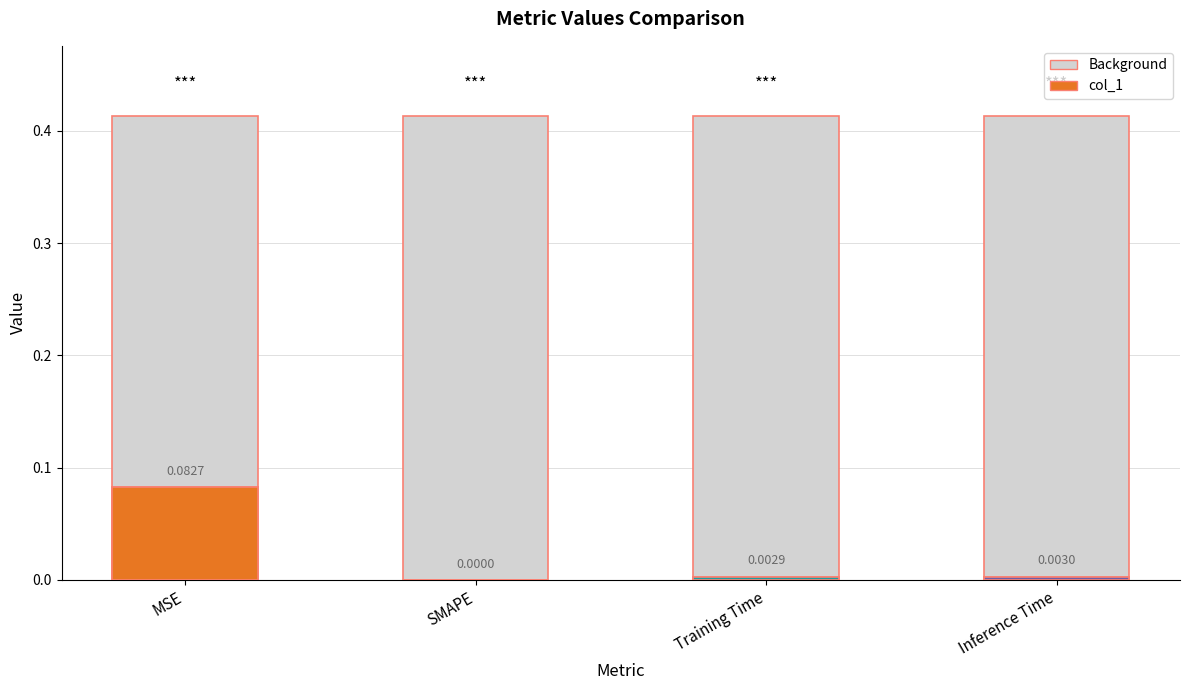

What is the label of the 1st bar from the left?

MSE